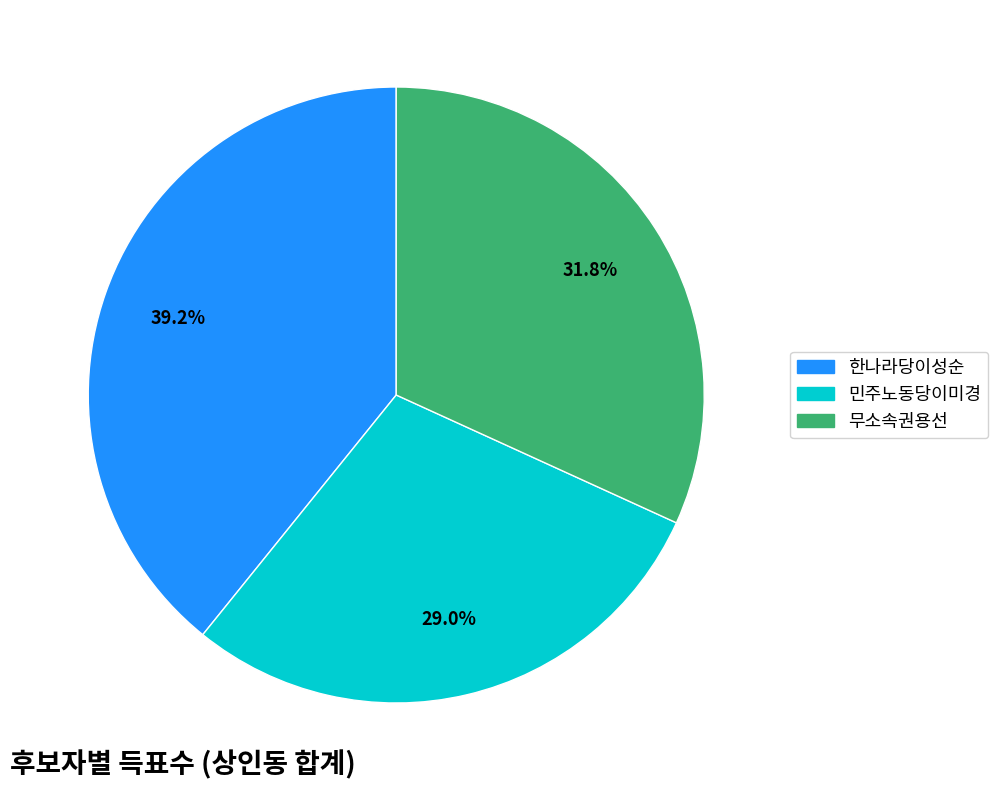

Combined, do 한나라당이성순 and 민주노동당이미경 account for over 50%?

Yes